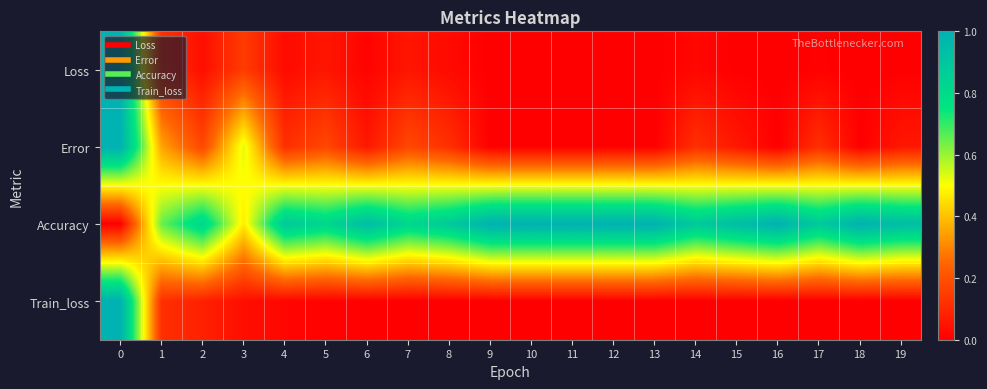

Between 3 and 5, which series saw the biggest shift?

Accuracy